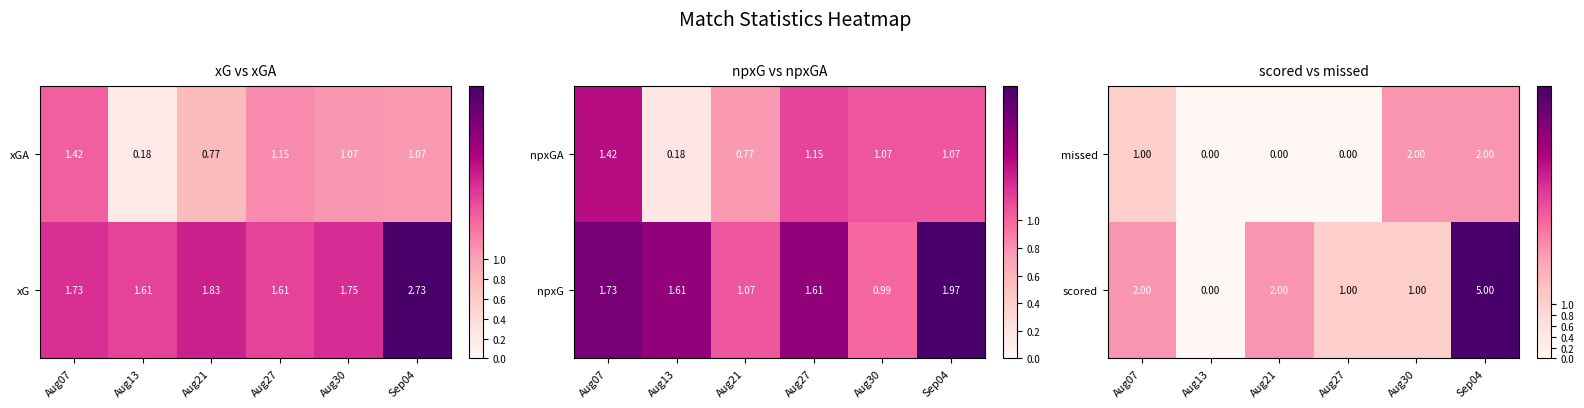

What is the difference between the second highest and second lowest values in the missed series?

2